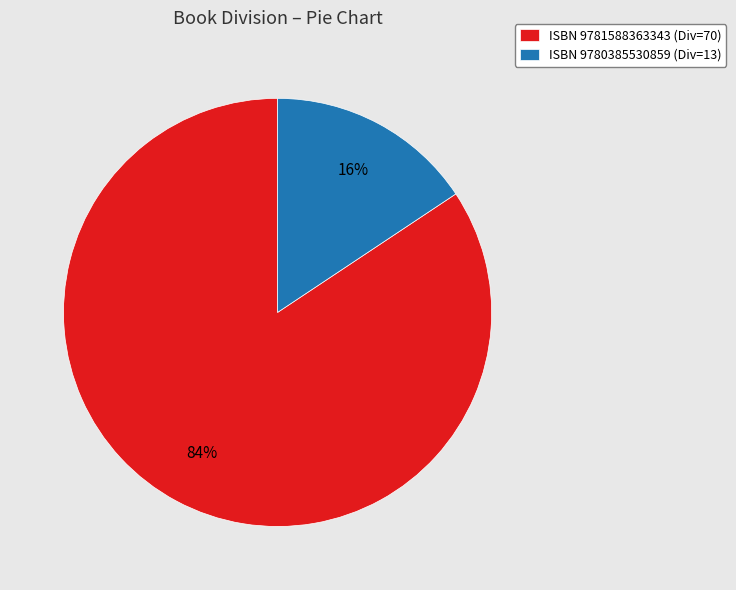

Which category has the biggest portion of the pie?

ISBN 9781588363343 (Div=70)